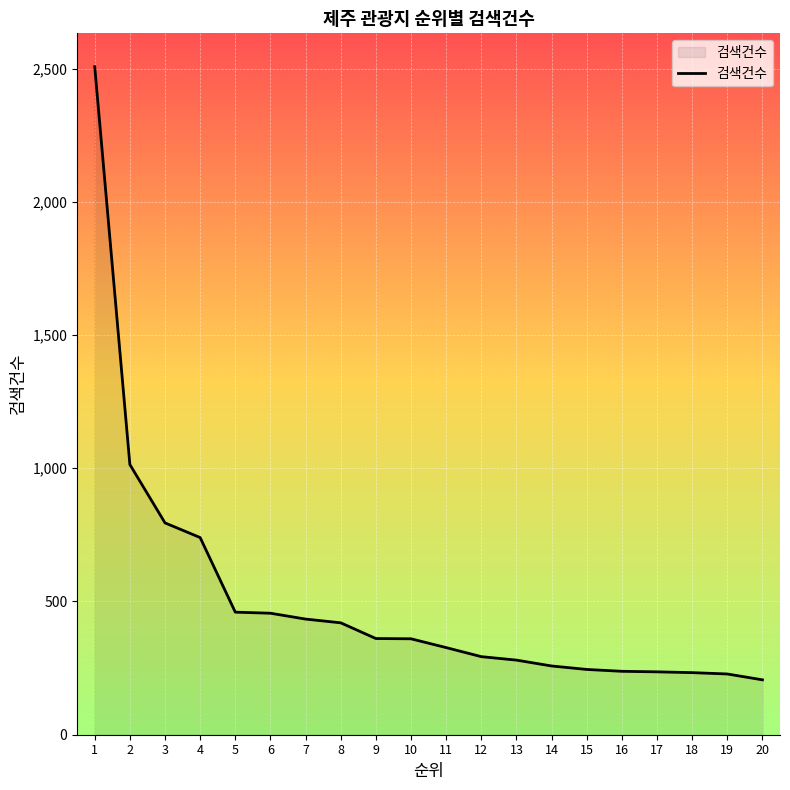

Is it true that the value at 4 is 429?

False